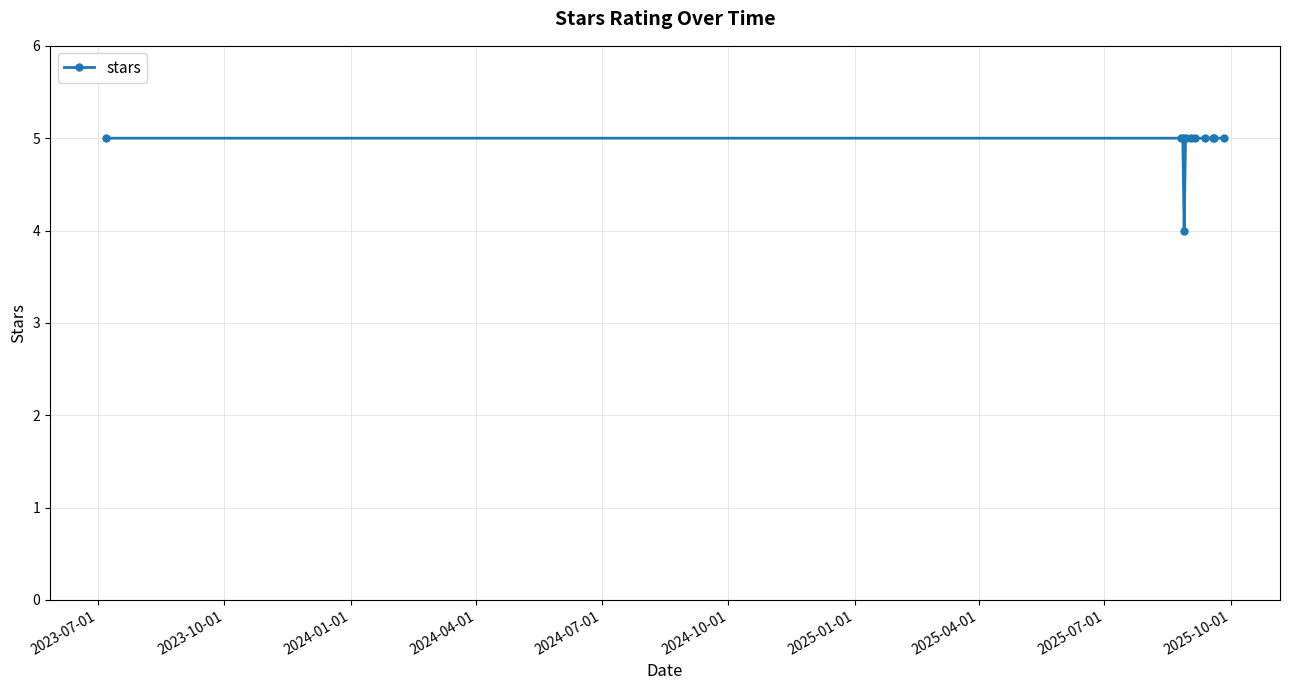

What is the average value?

5